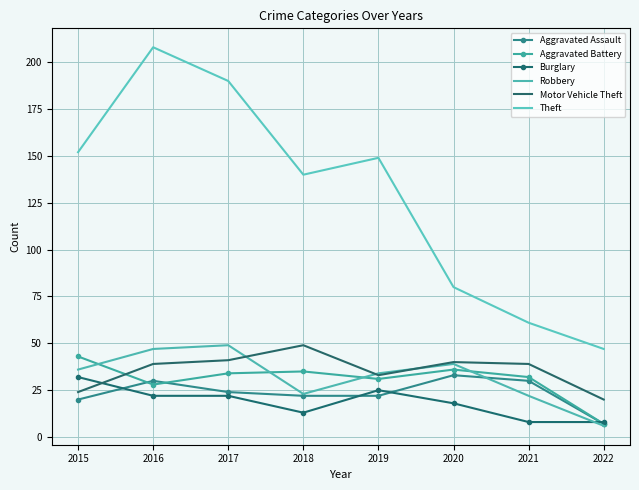

What is the average value of the Robbery series?

32